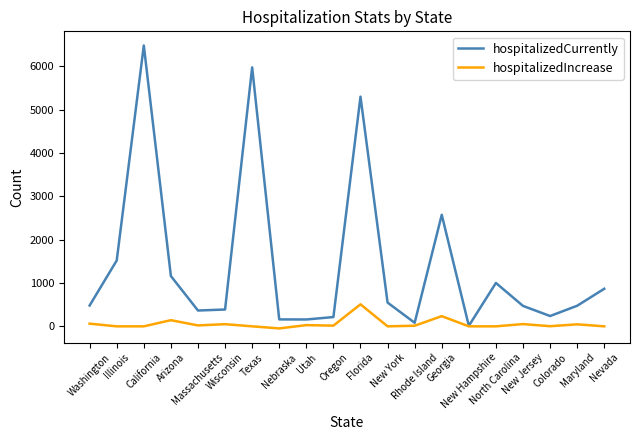

Which series has the widest spread of values?

hospitalizedCurrently